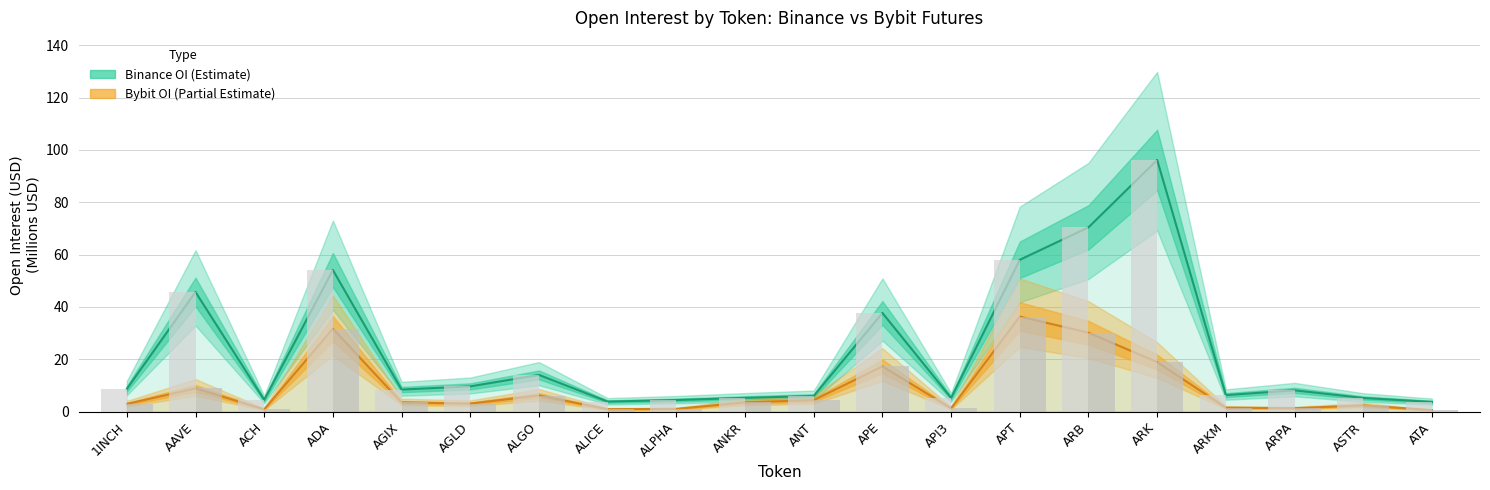

What are all the series names shown in the legend?

Binance OI (Estimate), Bybit OI (Partial Estimate)